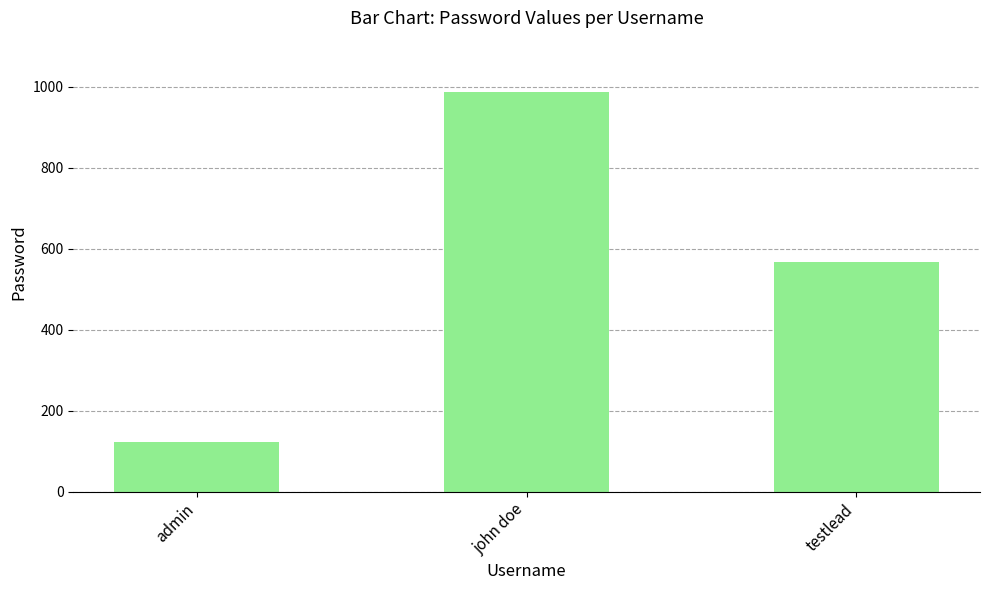

Count the values in the range 123 to 987.

3